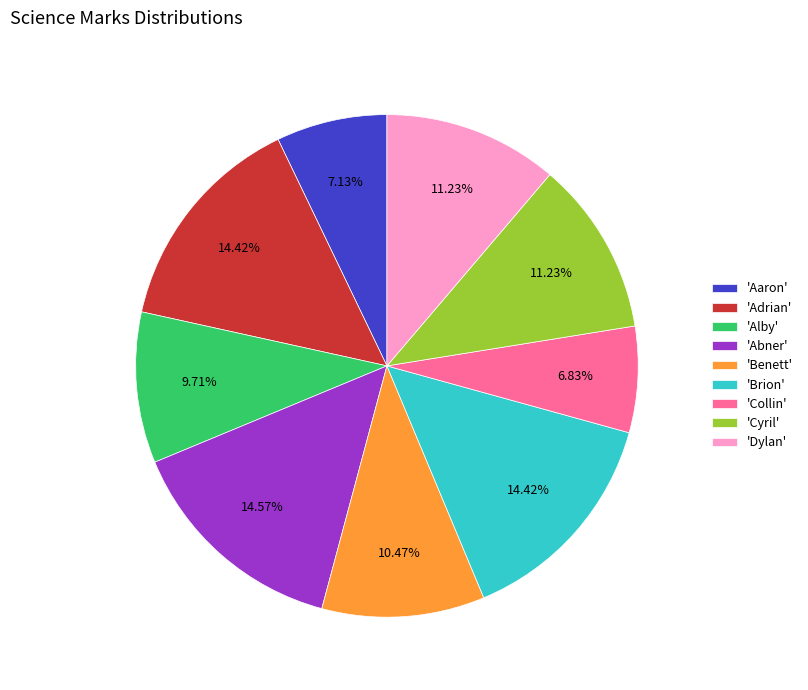

Combined, do 'Cyril' and 'Collin' account for over 50%?

No